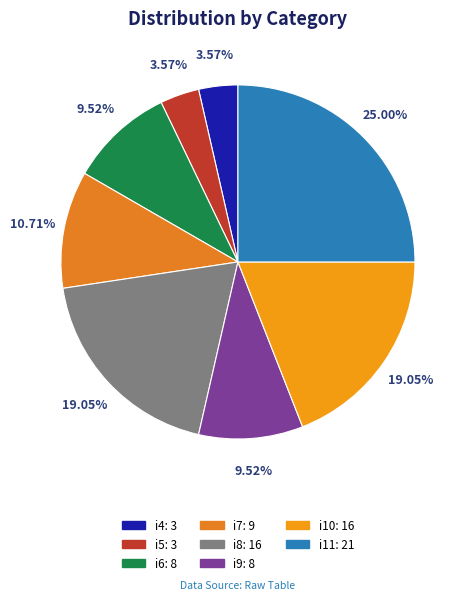

What percentage is the i4 slice, to the nearest percent?

4%